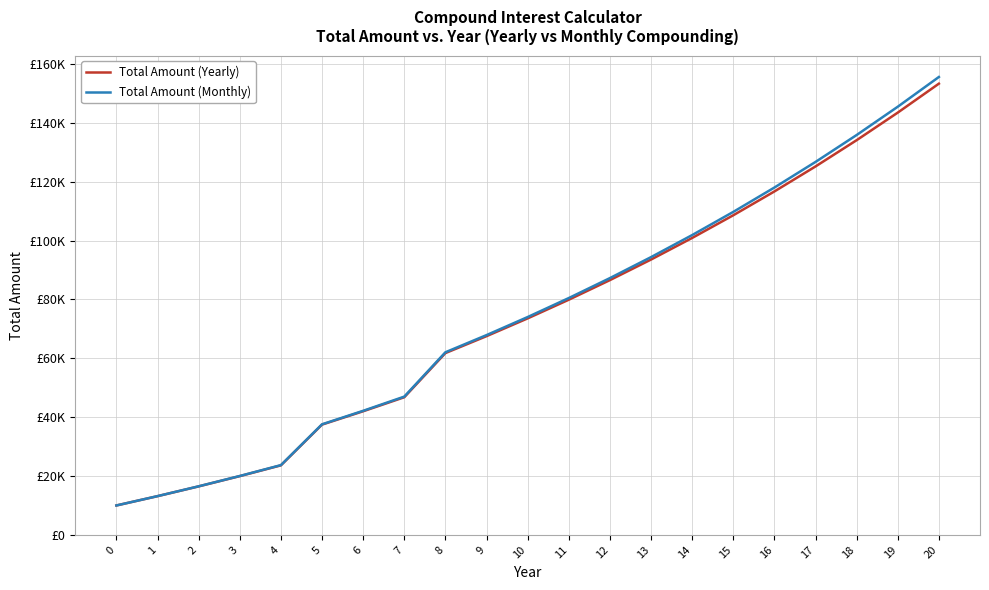

What is the difference between the Total Amount (Yearly) values at 15 and 10?

35038.4